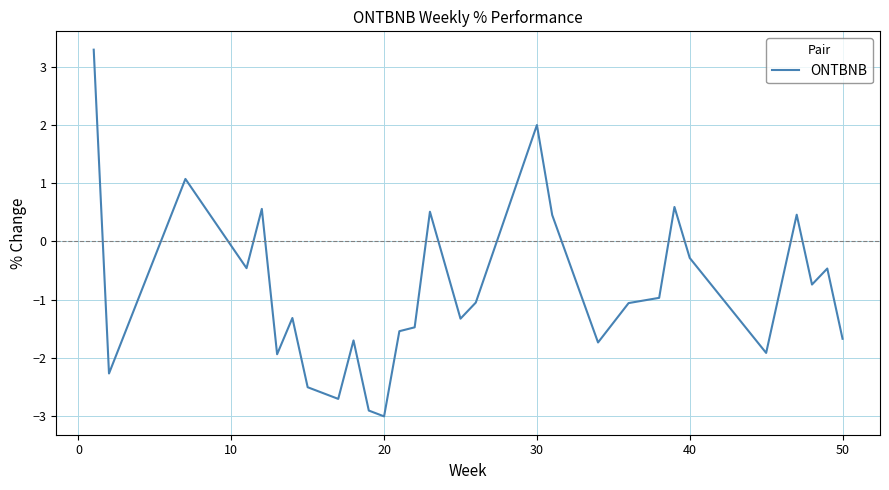

What is the minimum value shown in the chart?

-3.0